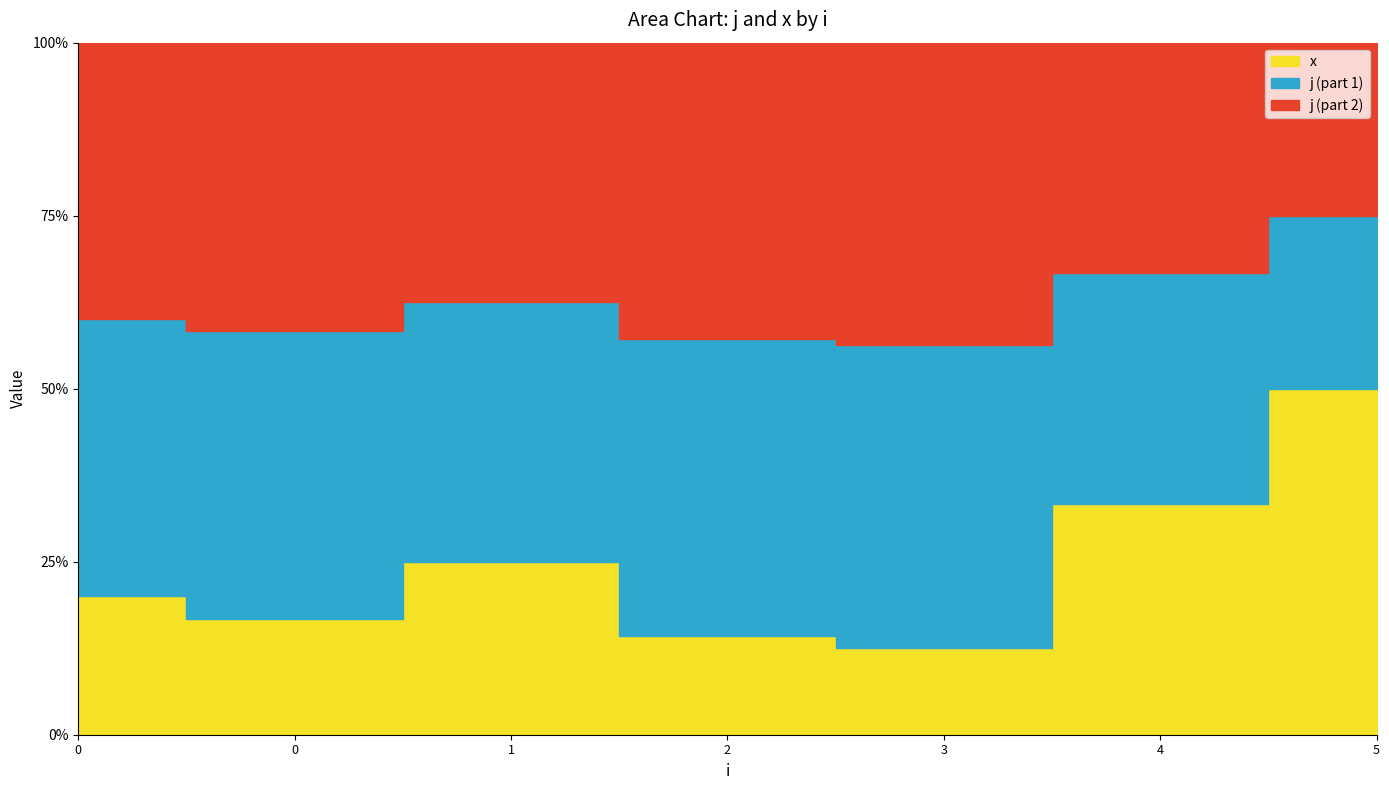

What is the average value of the x series?

1